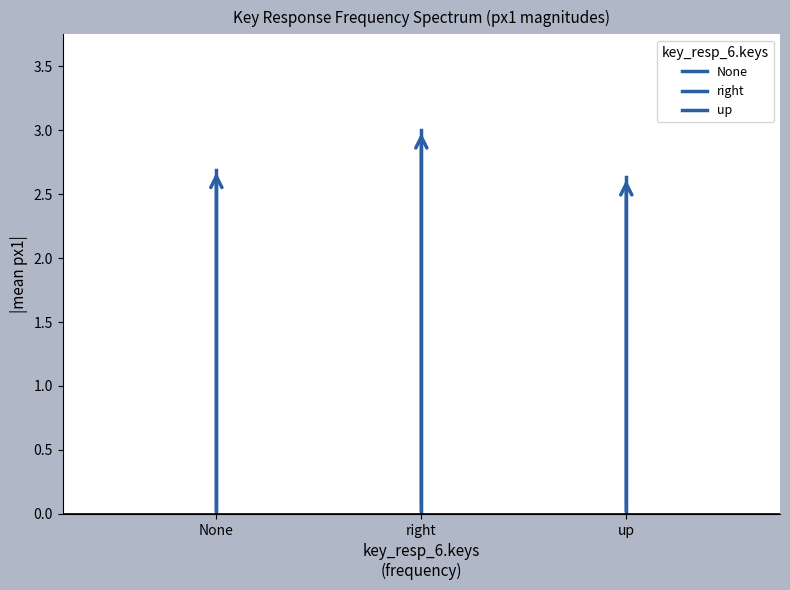

At None, list the series in order from largest to smallest.

None, right, up